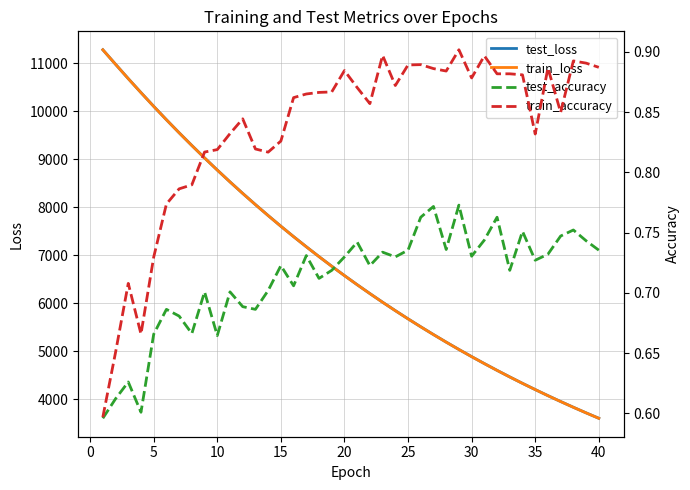

What is the highest value of the test_loss series?

11282.1